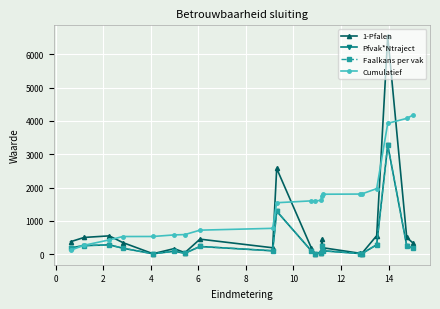

Count the number of data series in this chart.

4